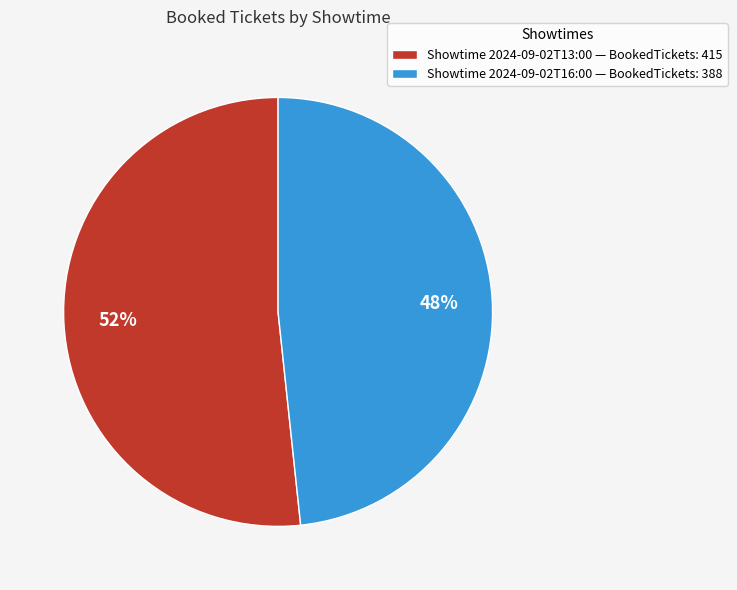

How many slices are in this pie chart?

2